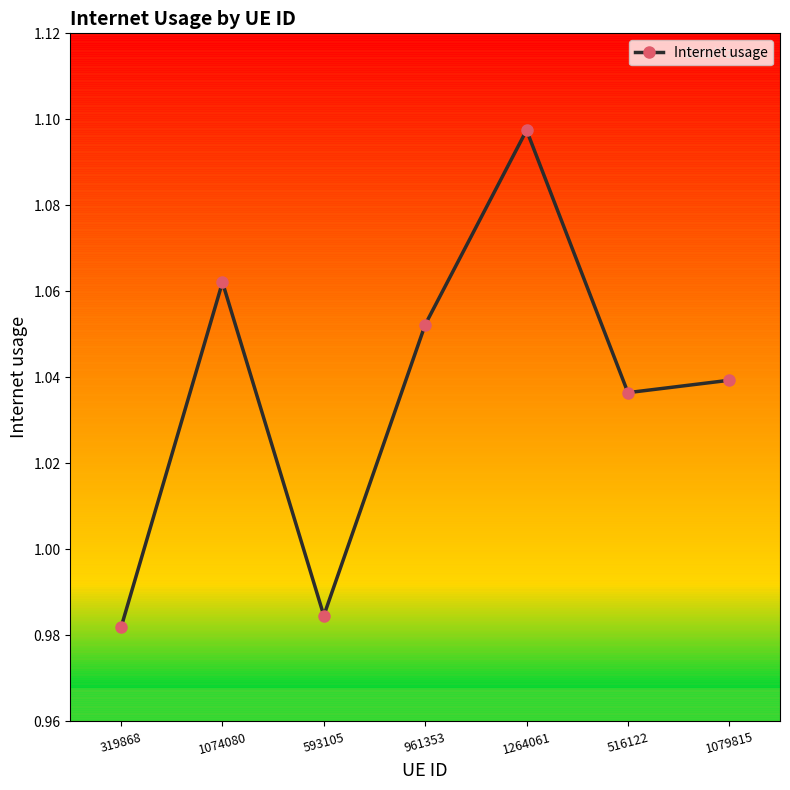

How many lines are shown in the chart?

1